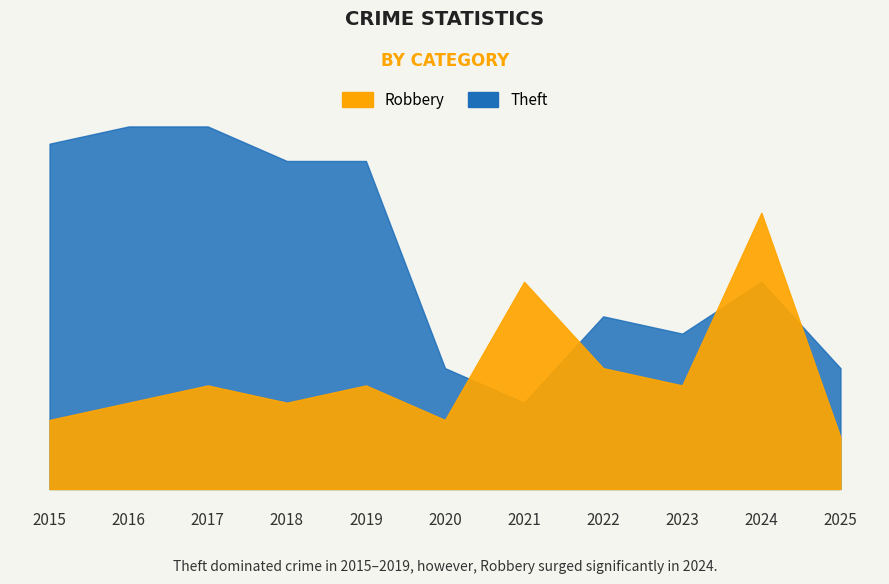

Reading right to left, transcribe all the data shown in this chart.

Robbery: 2025=3	2024=16	2023=6	2022=7	2021=12	2020=4	2019=6	2018=5	2017=6	2016=5	2015=4
Theft: 2025=7	2024=12	2023=9	2022=10	2021=5	2020=7	2019=19	2018=19	2017=21	2016=21	2015=20